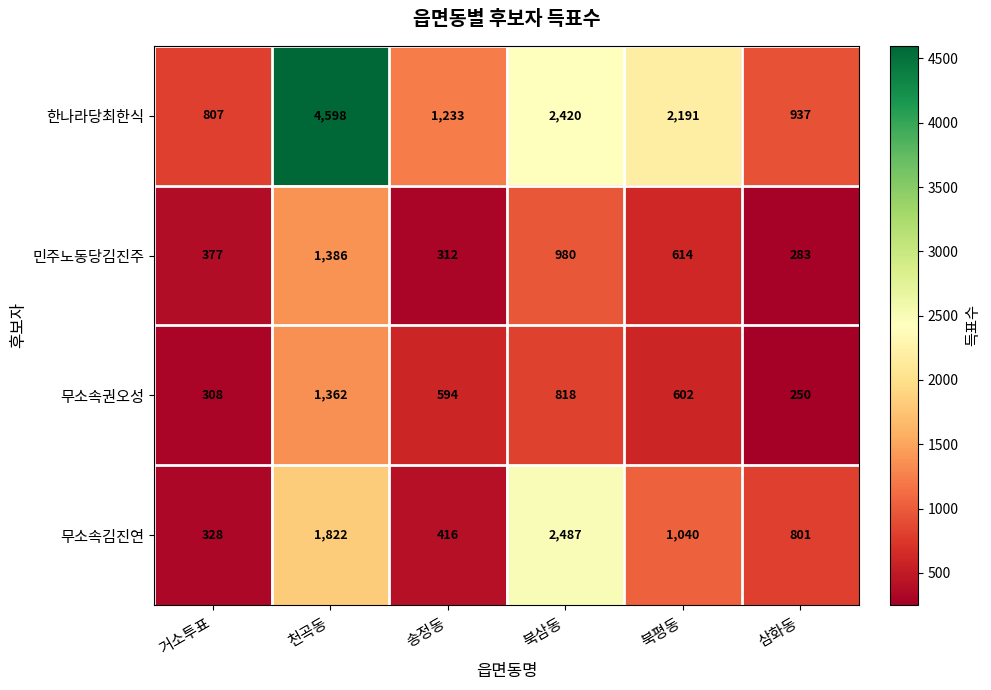

What is the difference between the highest and lowest values at 천곡동?

3236